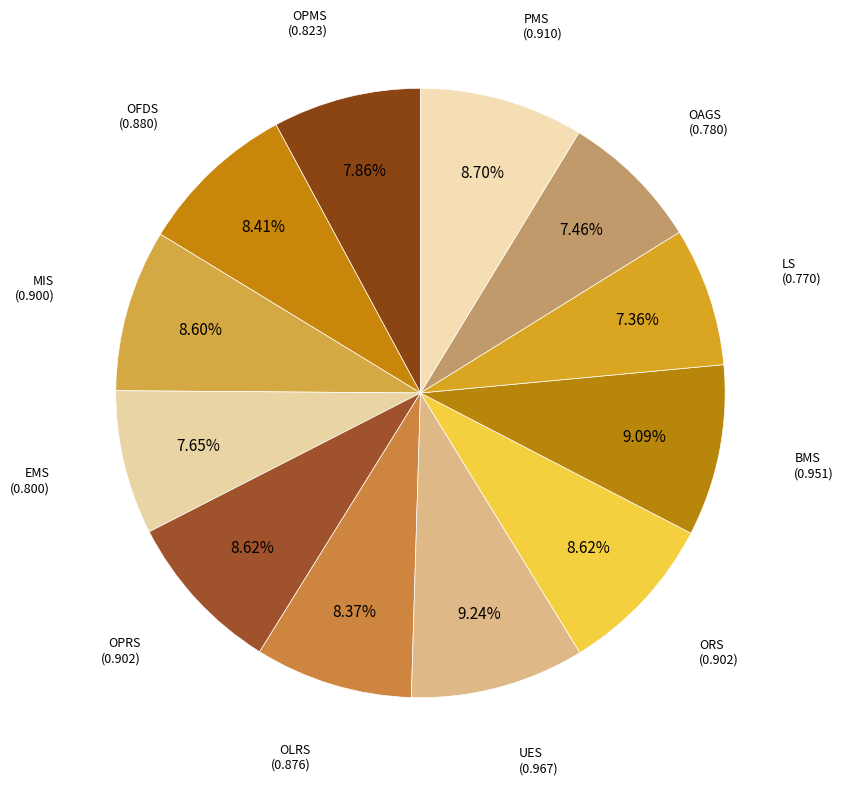

The ORS slice represents 15% of the pie. True or false?

False